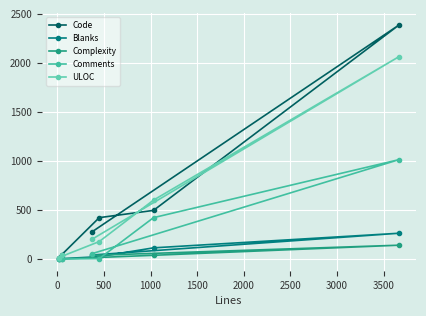

What is the average value of the Blanks series?

75